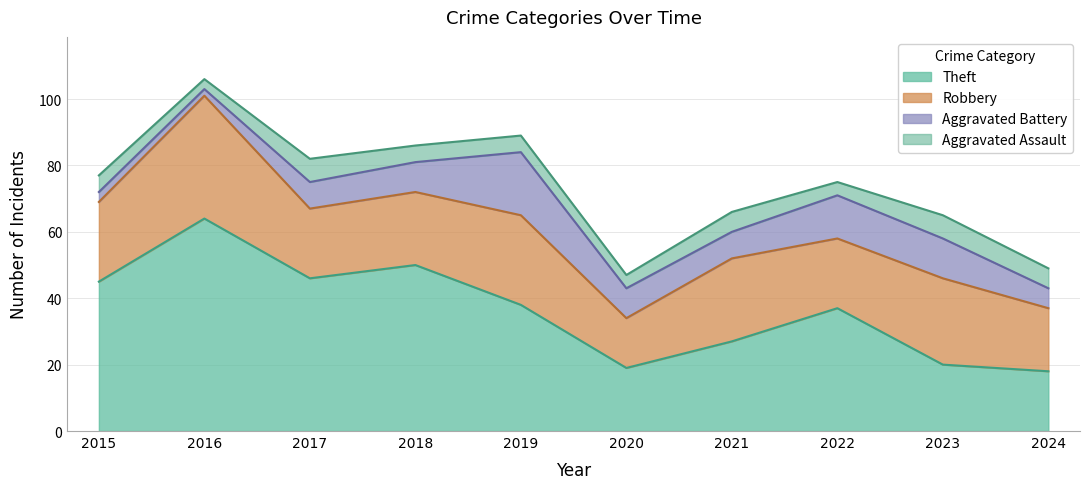

The Theft series shows 27 at 2021. True or false?

True